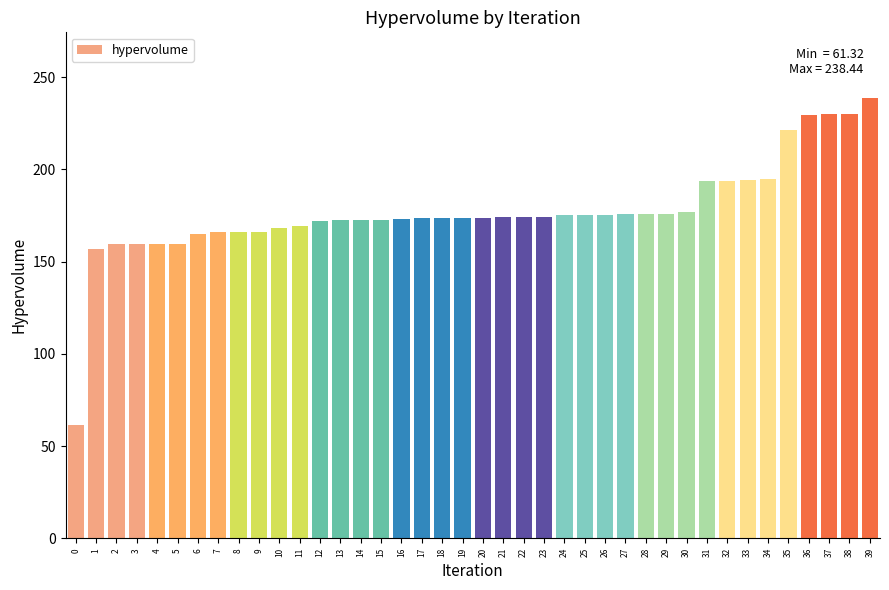

What is the minimum value shown in the chart?

61.3